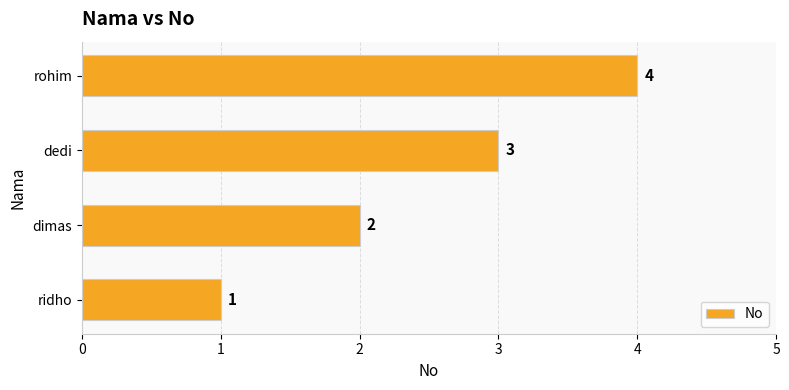

Between dimas and ridho, which is larger?

dimas